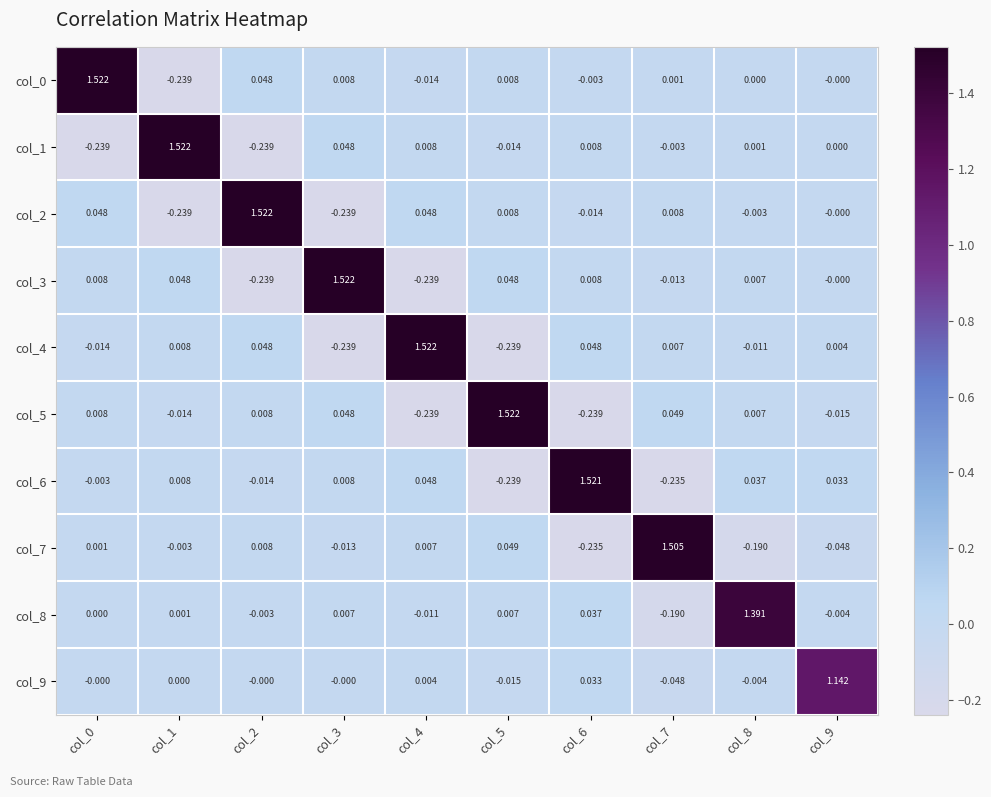

Is the value of col_8 at col_8 greater than the value of col_4 at col_2?

Yes